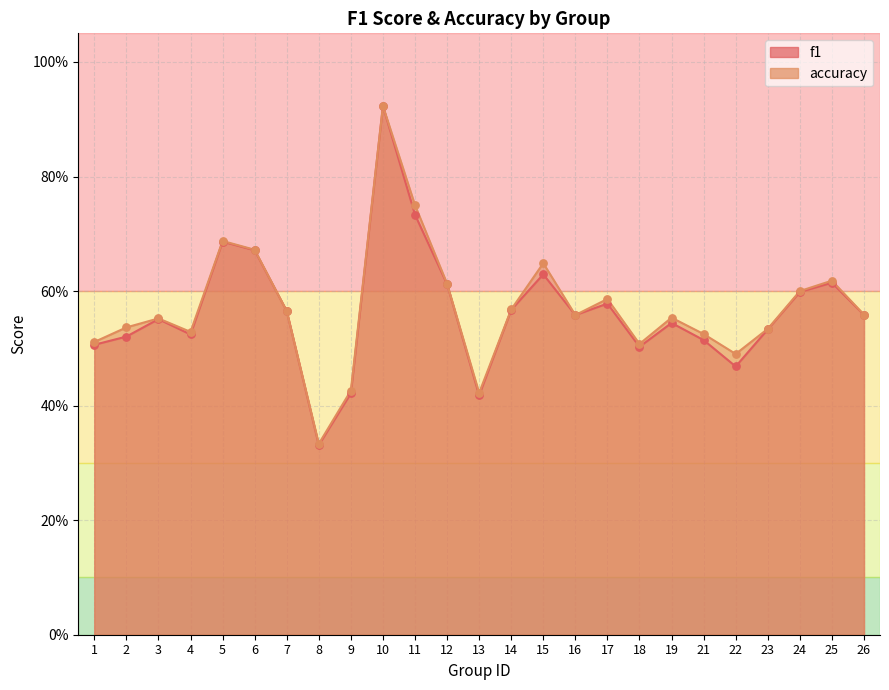

What are all the series names shown in the legend?

f1, accuracy